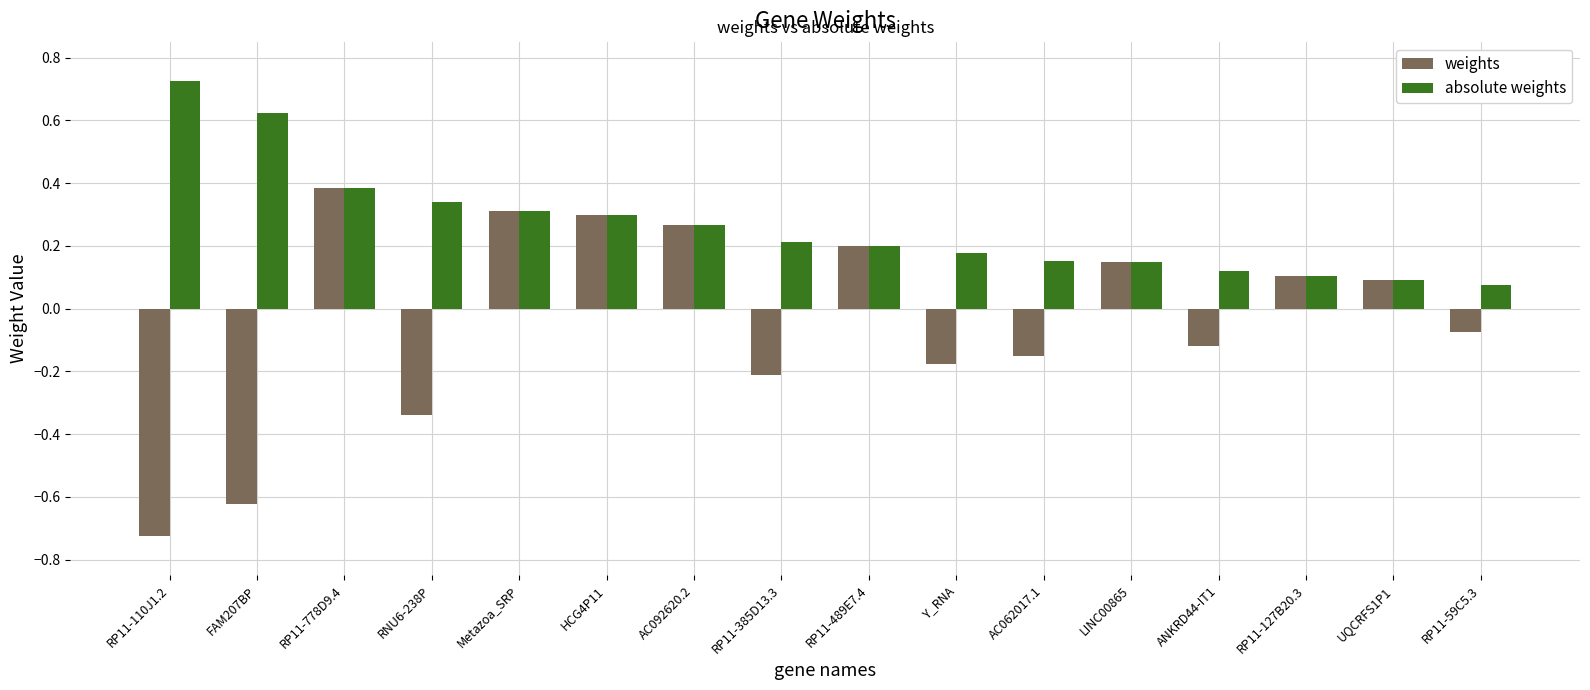

Is the value of absolute weights at RP11-489E7.4 greater than the value of weights at RP11-59C5.3?

Yes